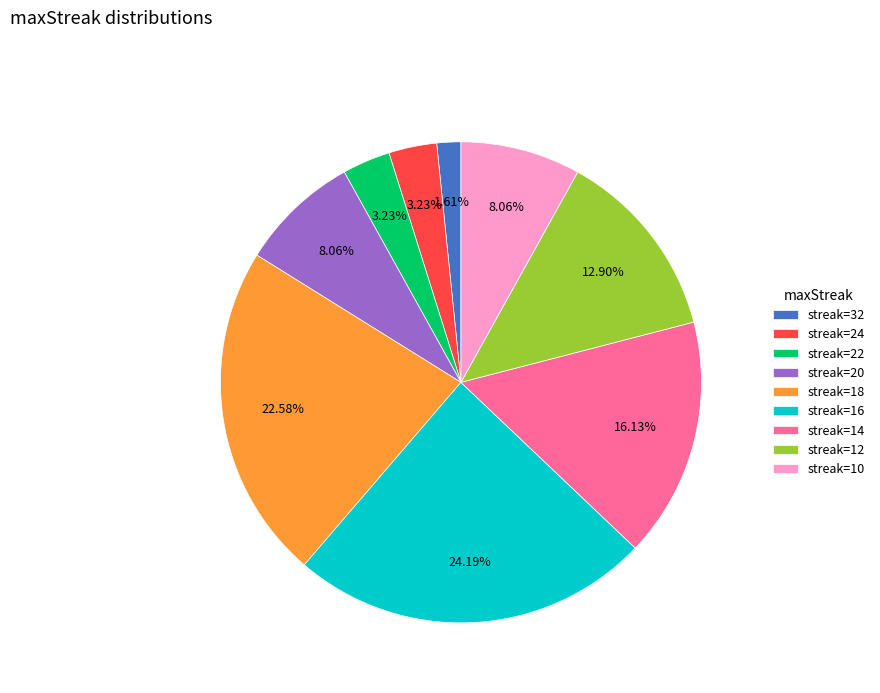

What is the ratio of the value at streak=18 to the value at streak=12?

1.8